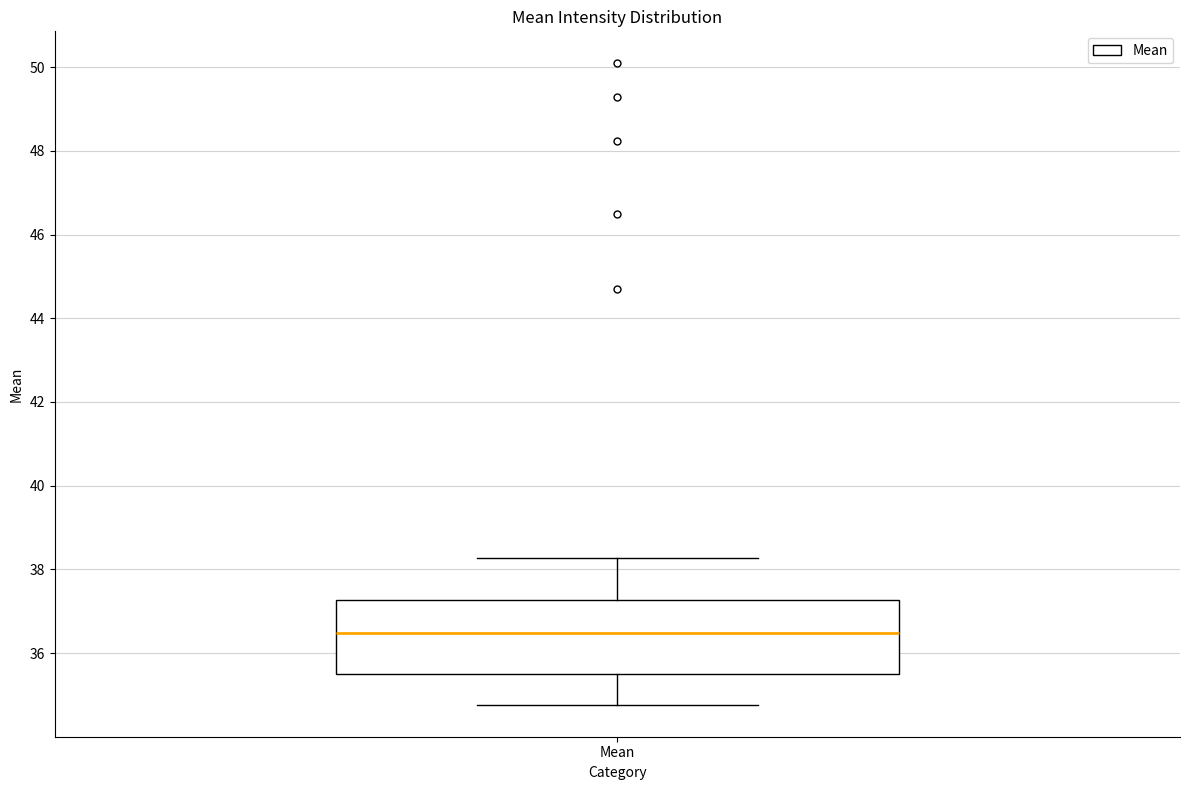

Where does the upper whisker of the box for Mean end on the y-axis? The values are not printed on the chart, so give them approximately, as read against the axis.

38.2